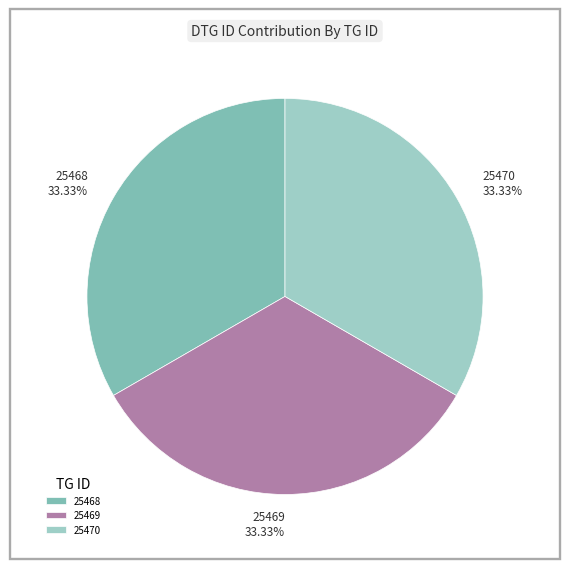

Combined, do 25468 and 25470 account for over 50%?

Yes